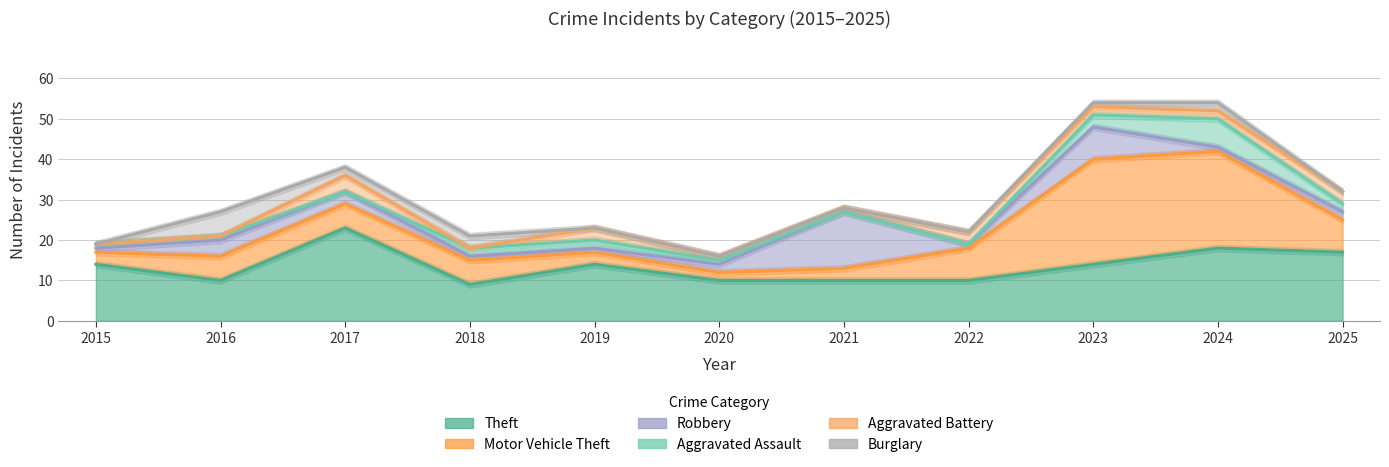

What are all the series names shown in the legend?

Theft, Motor Vehicle Theft, Robbery, Aggravated Assault, Aggravated Battery, Burglary